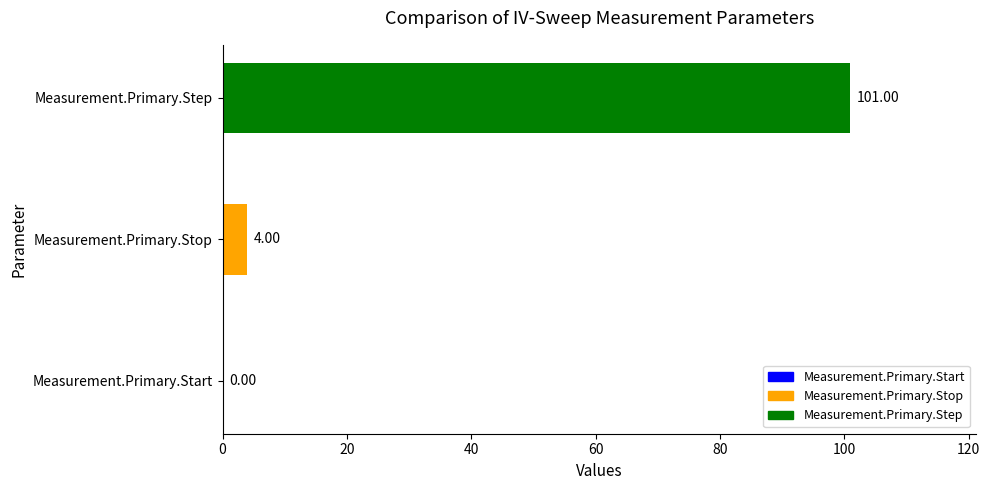

How many categories are shown in the chart?

3